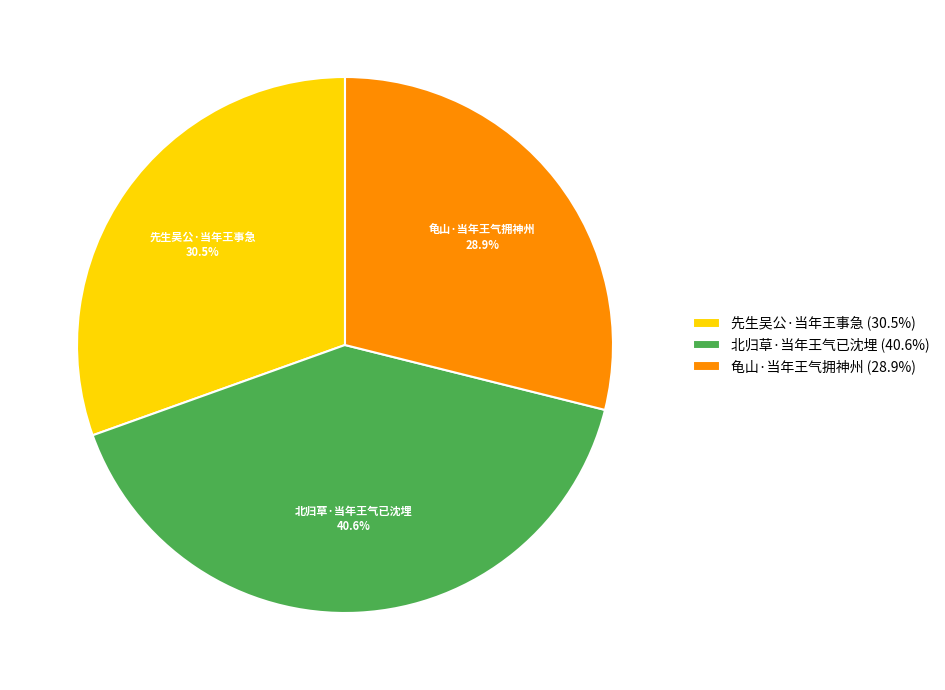

What percentage is the 北归草·当年王气已沈埋 slice, to the nearest percent?

41%